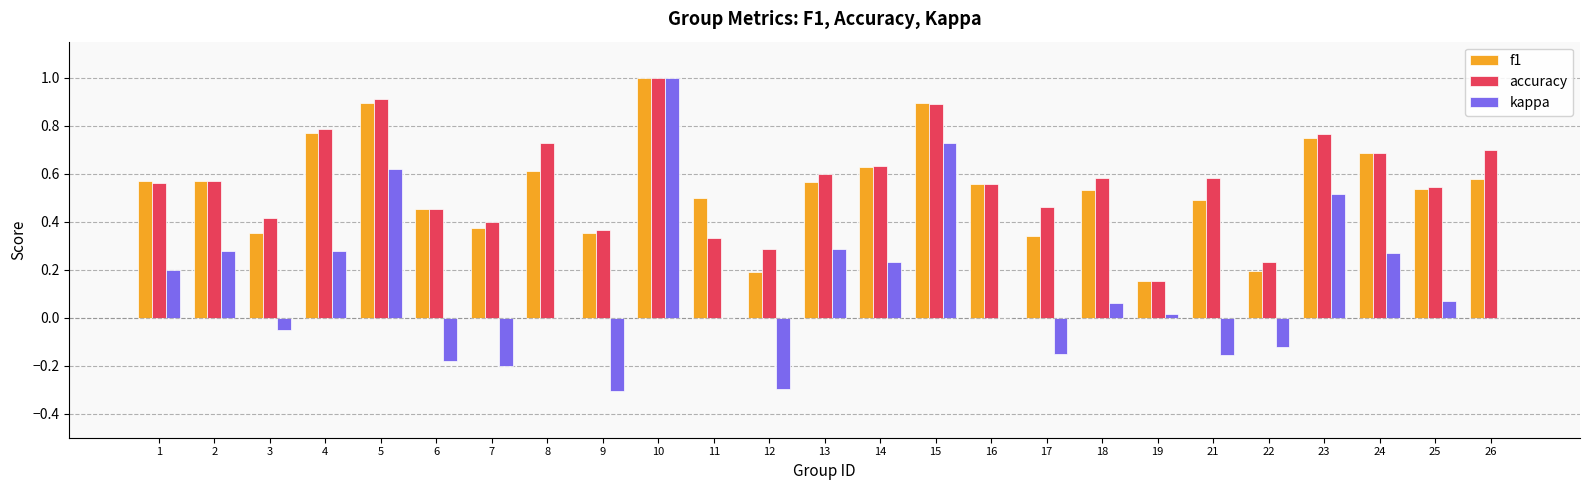

Are the bars grouped side by side (vs. stacked)?

Yes